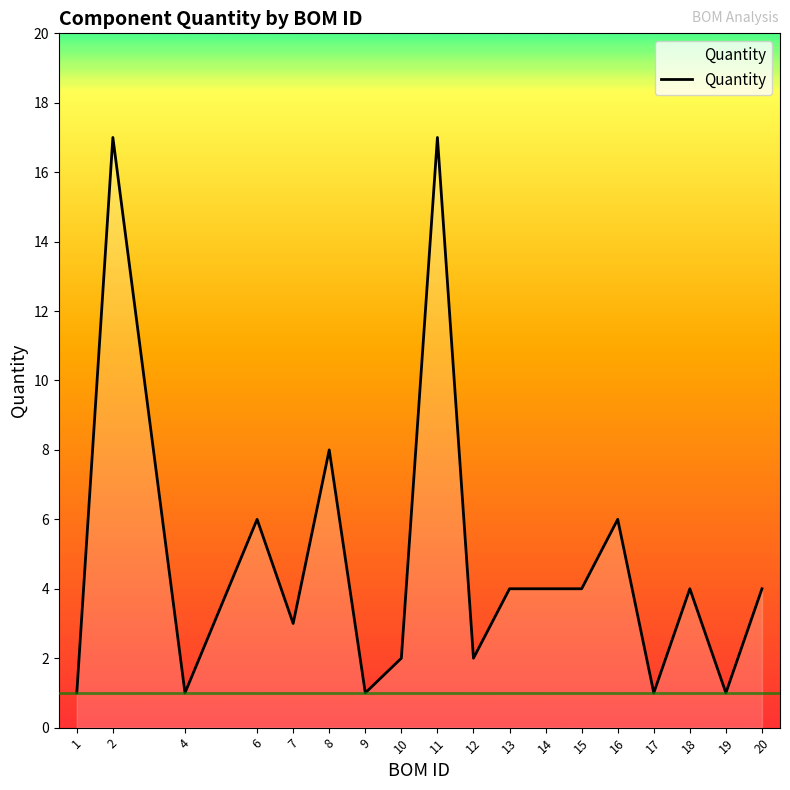

Does the chart display data point markers on the line(s)?

No